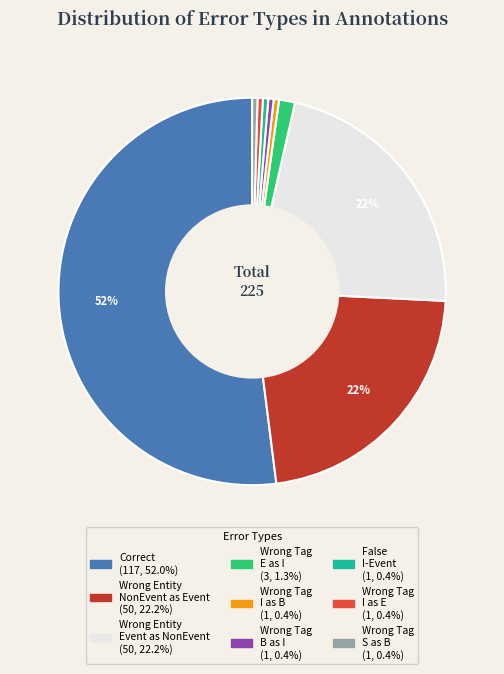

Is there any slice that represents more than half of the pie?

Yes